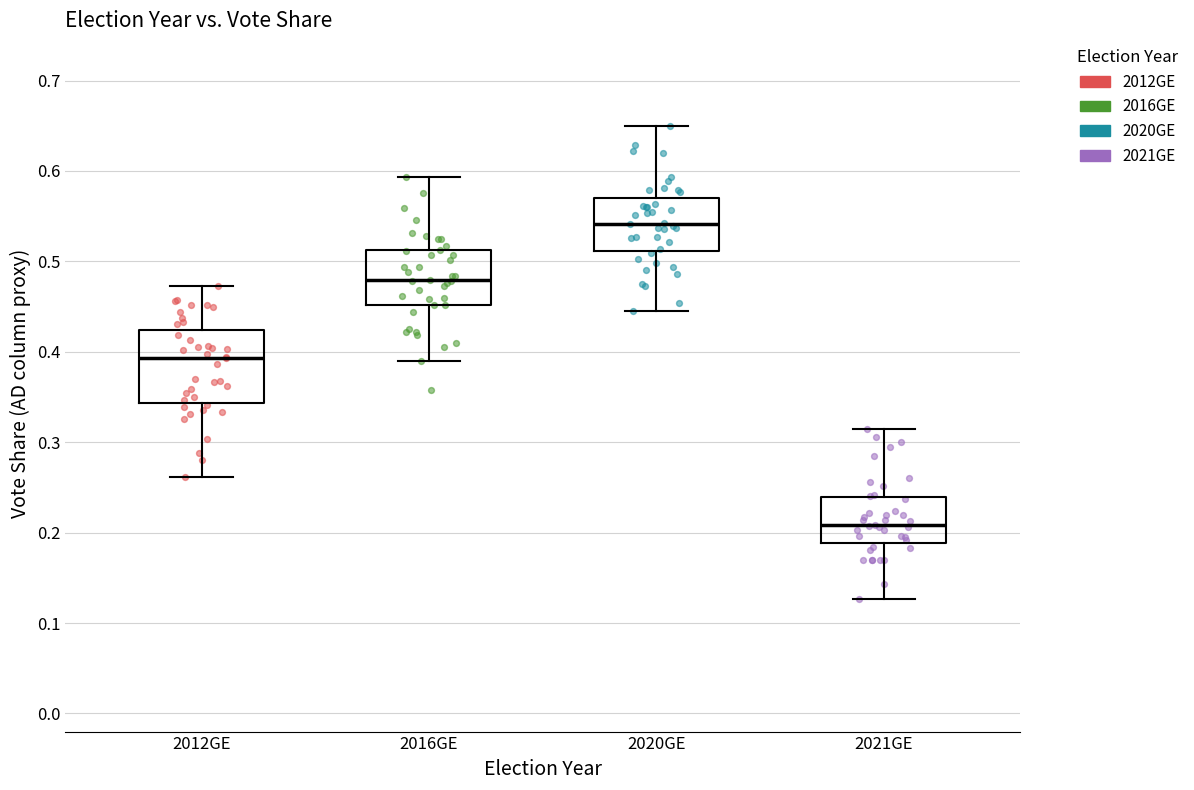

Reading left to right, read every box against the y-axis: the position of its median line, the range the box covers, and the ends of its whiskers. The values are not printed on the chart, so give them approximately, as read against the axis.

2012GE: median 0.39, box 0.34 to 0.42, whiskers 0.26 to 0.47
2016GE: median 0.48, box 0.45 to 0.51, whiskers 0.39 to 0.59
2020GE: median 0.54, box 0.51 to 0.57, whiskers 0.45 to 0.65
2021GE: median 0.21, box 0.19 to 0.24, whiskers 0.13 to 0.31